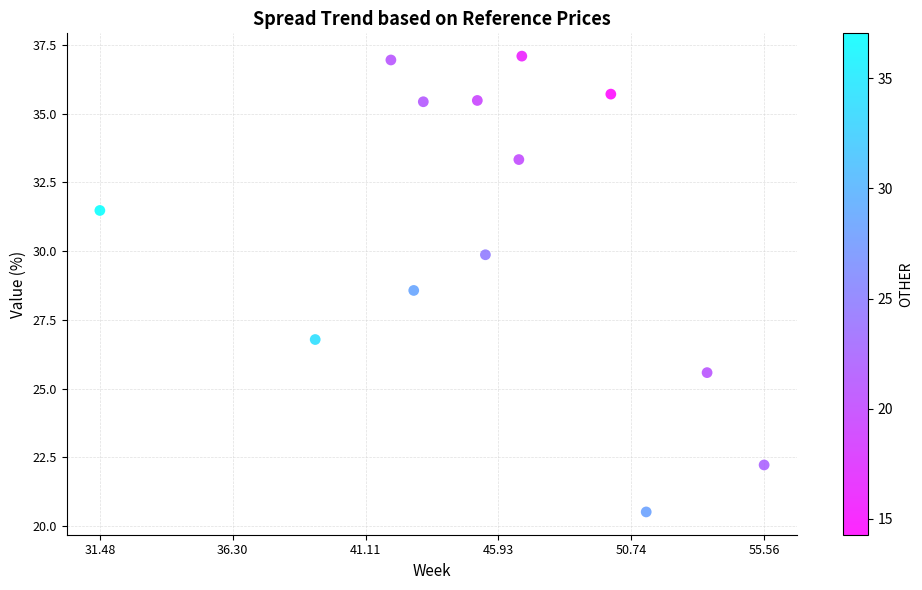

What Y value in the scatter plot is closest to 28?

28.6